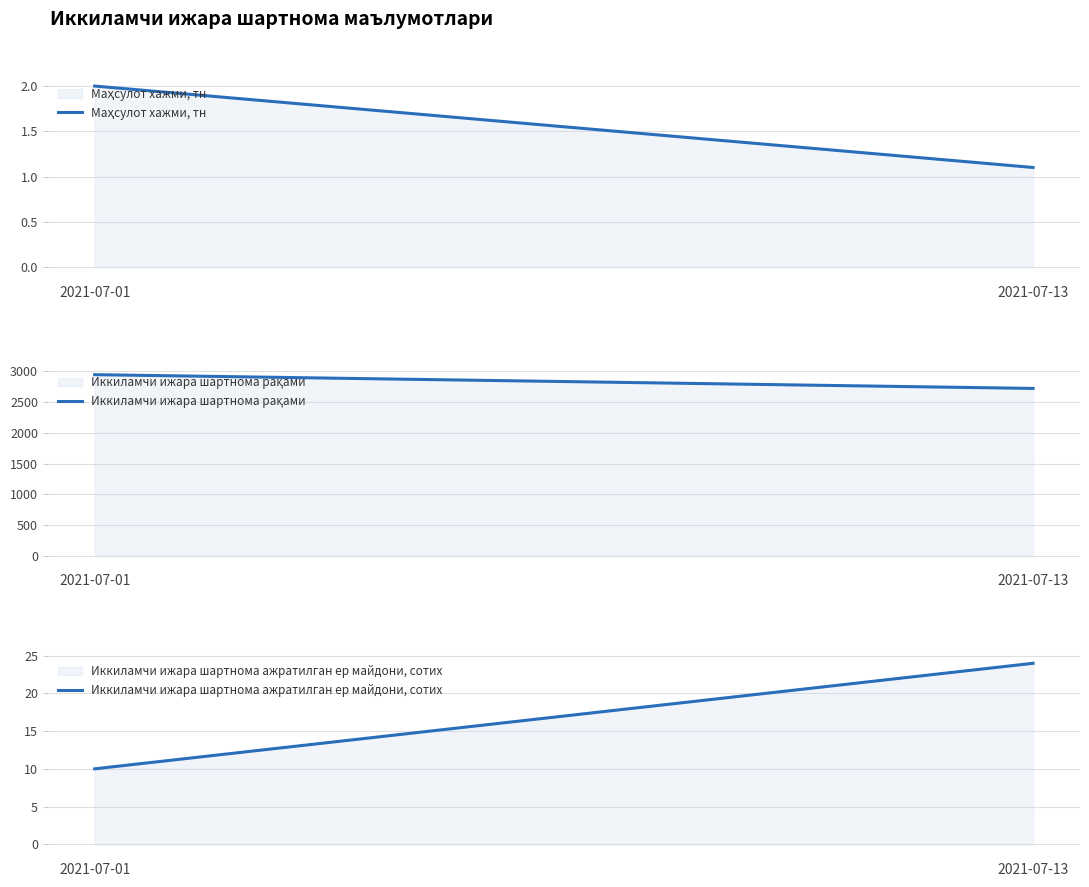

How many values in the Иккиламчи ижара шартнома рақами series are below 2947?

1